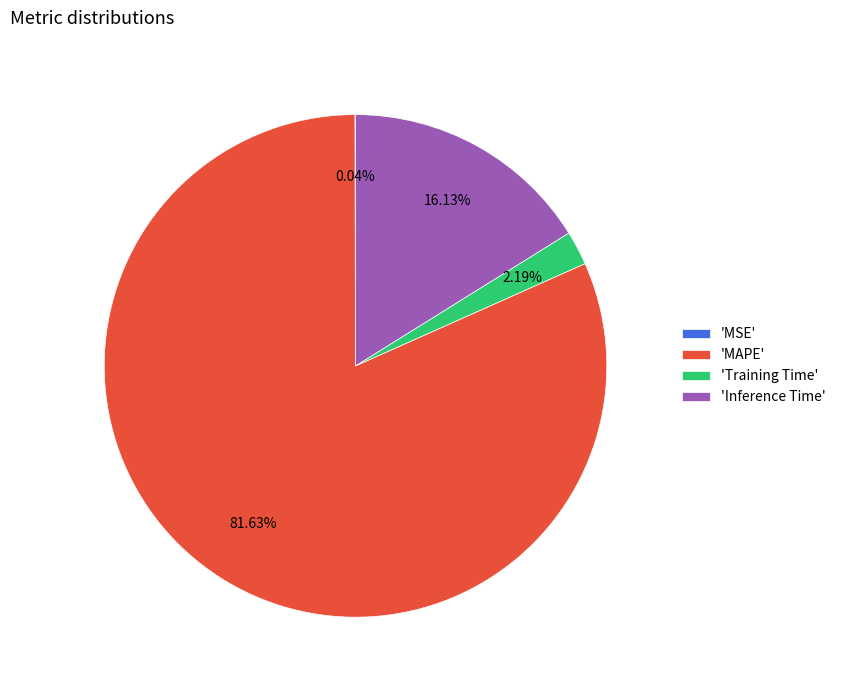

Is the sum of 'Training Time' and 'MAPE' greater than half?

Yes